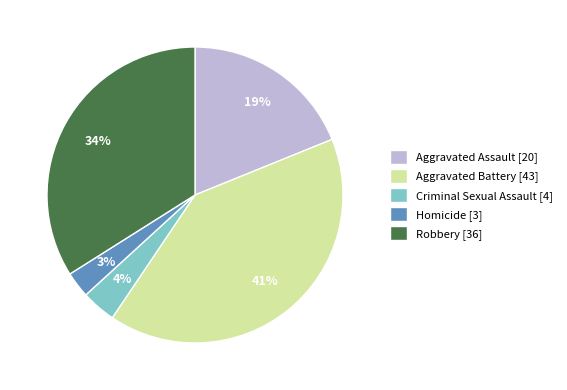

To the nearest percent, what is the combined percentage of Aggravated Assault [20] and Homicide [3]?

22%